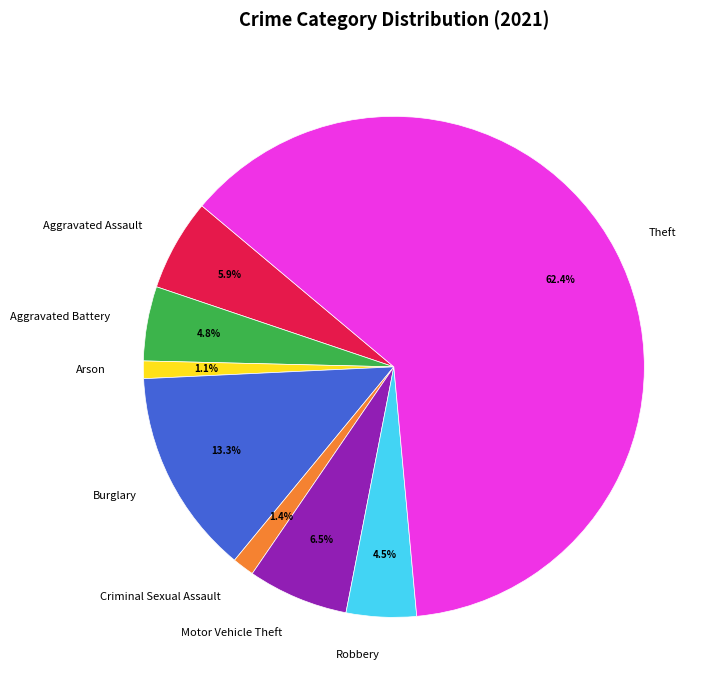

Which slice is the largest?

Theft